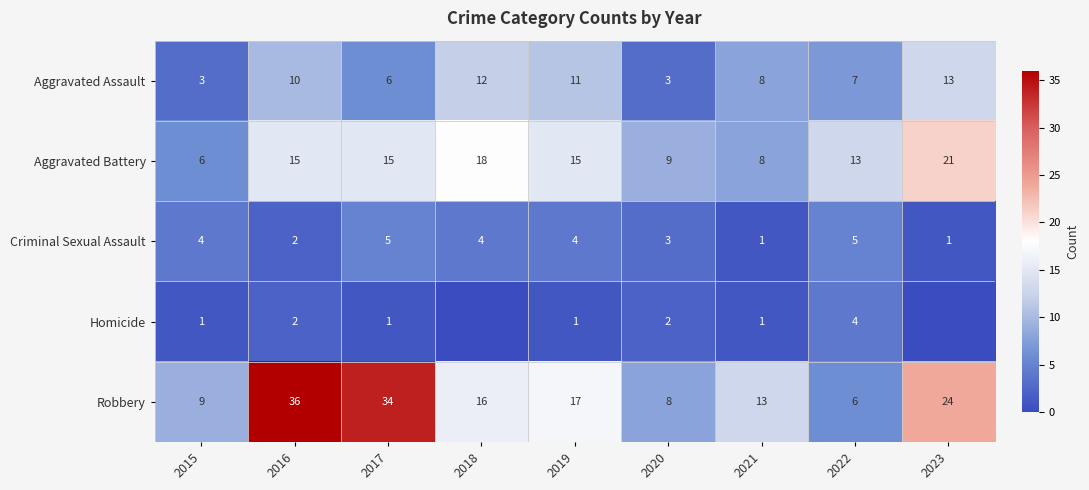

What is the minimum value for Aggravated Assault?

3